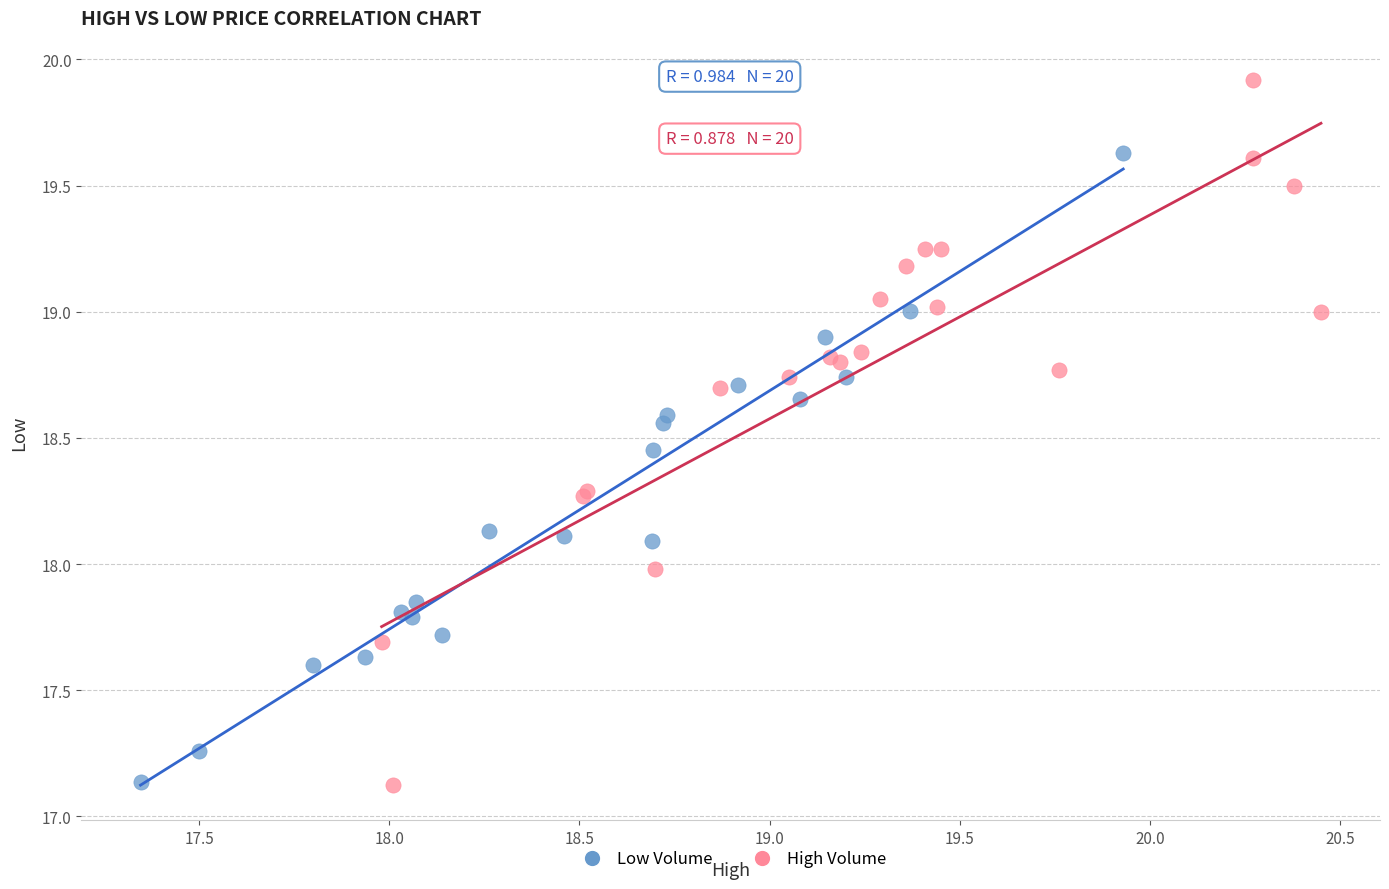

Which series has the largest Y range (max minus min)?

High Volume